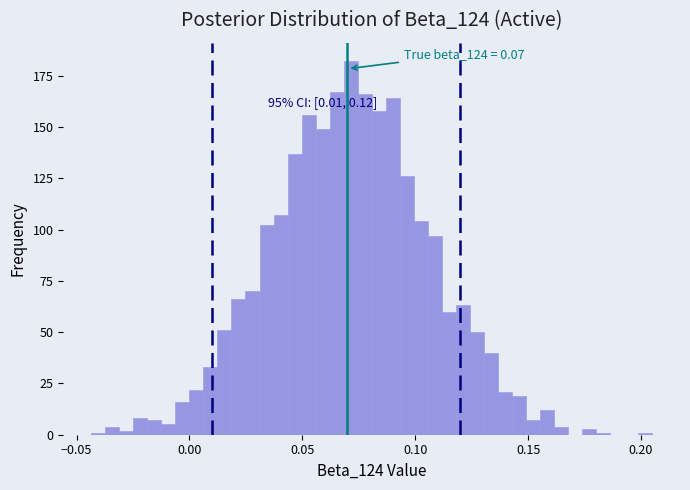

Around what value on the x-axis is the tallest bar? Give the approximate position of its centre, as read against the axis.

0.070